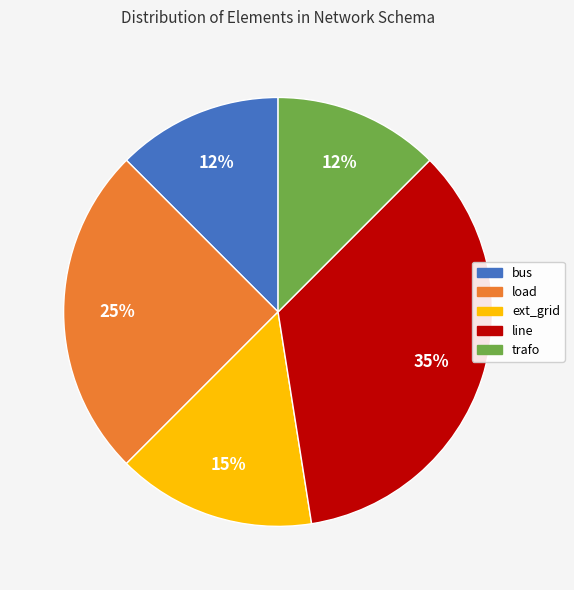

How many segments does this pie chart have?

5